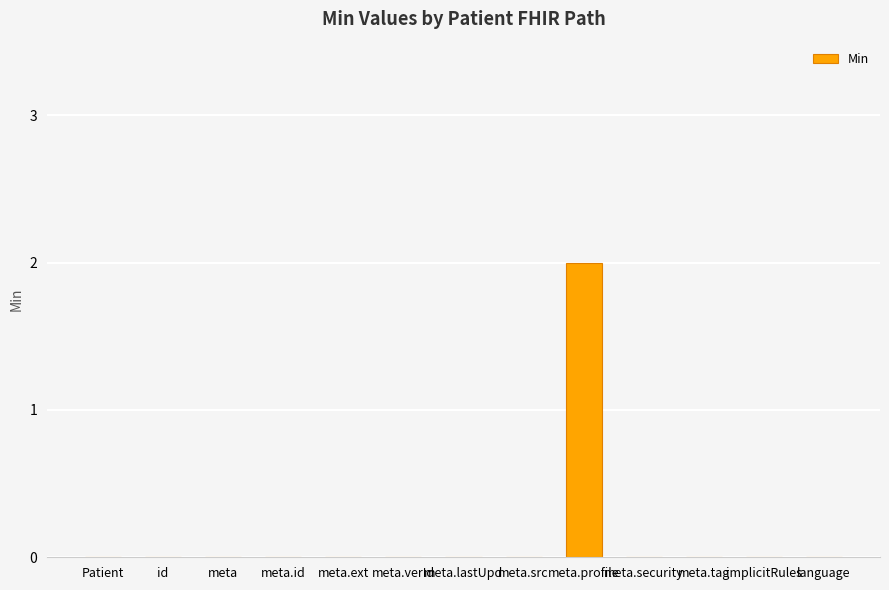

Which label corresponds to the largest value in the chart?

meta.profile